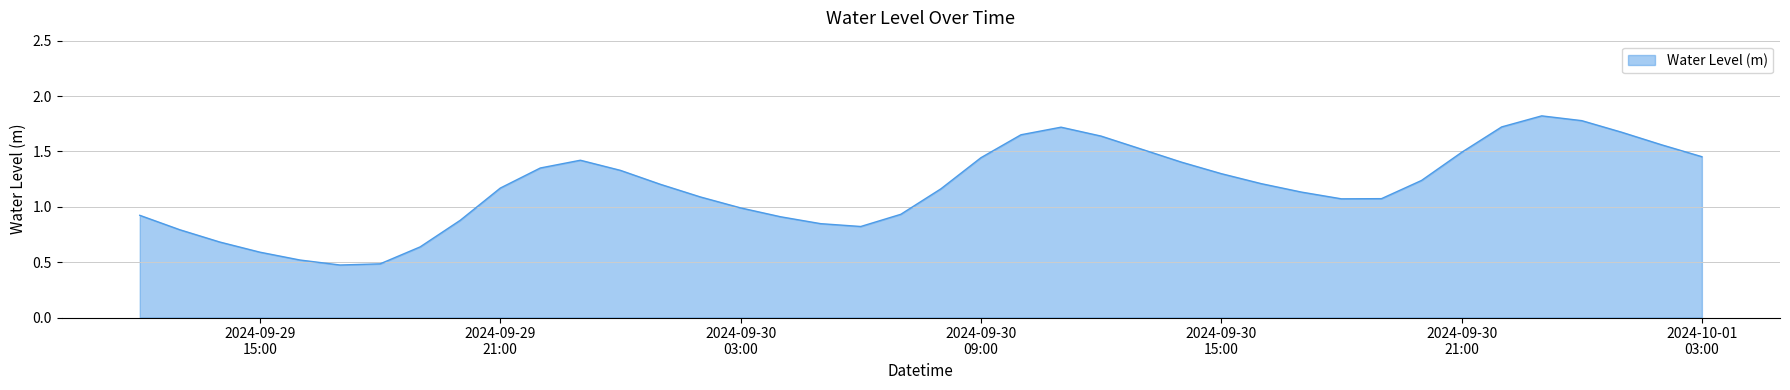

What is the greatest value displayed?

1.8